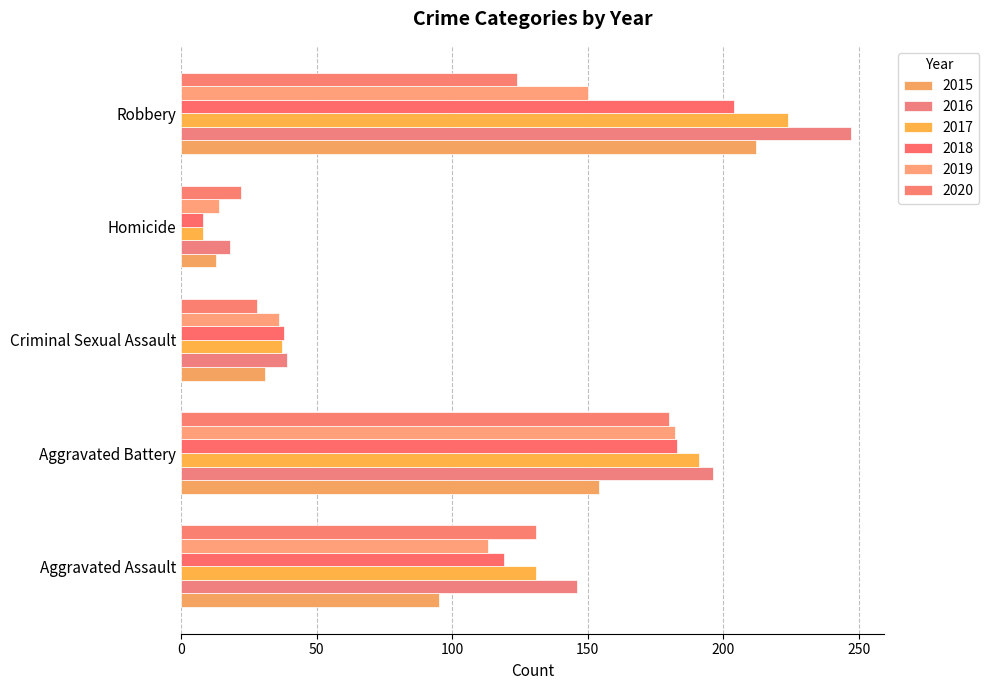

Which series has the largest total across all categories?

2016